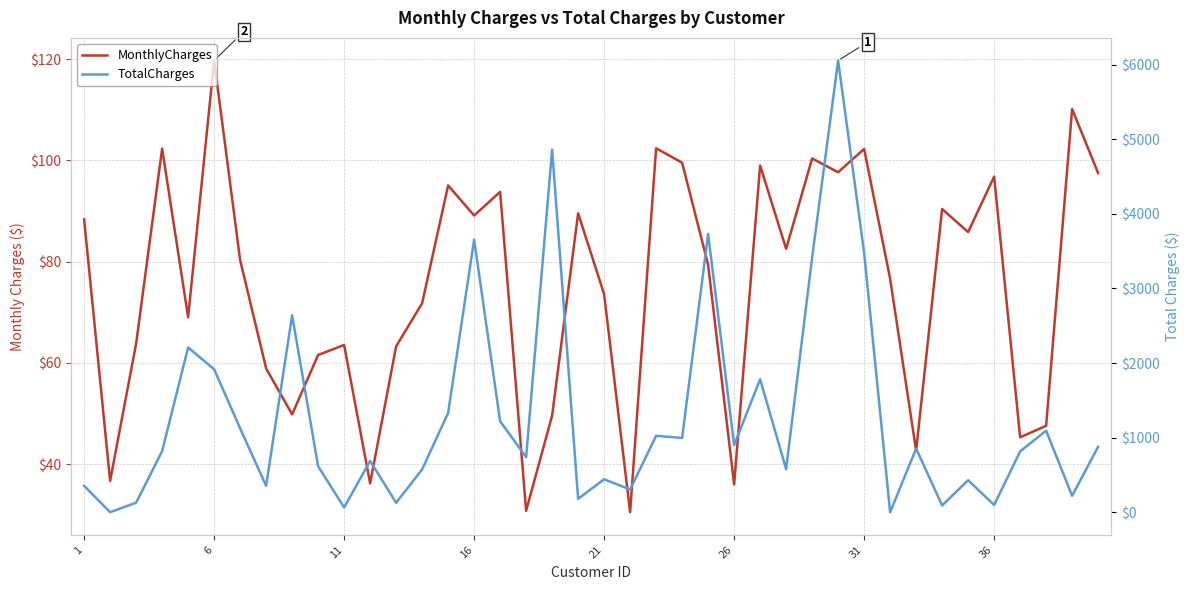

How many interior local peaks does the TotalCharges series have?

13